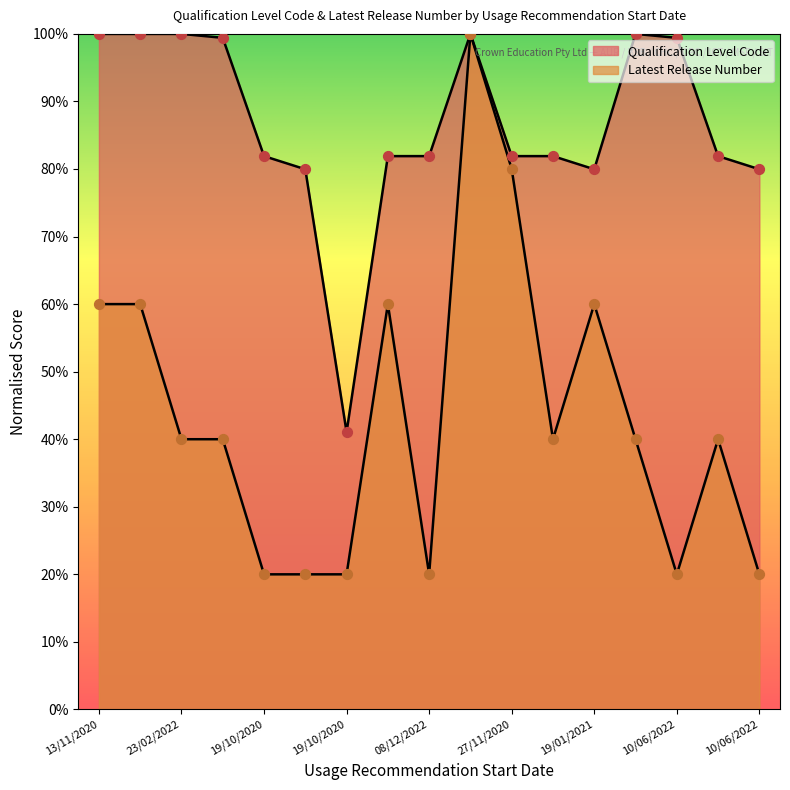

What is the total value across all series at 08/12/2022?

101.9